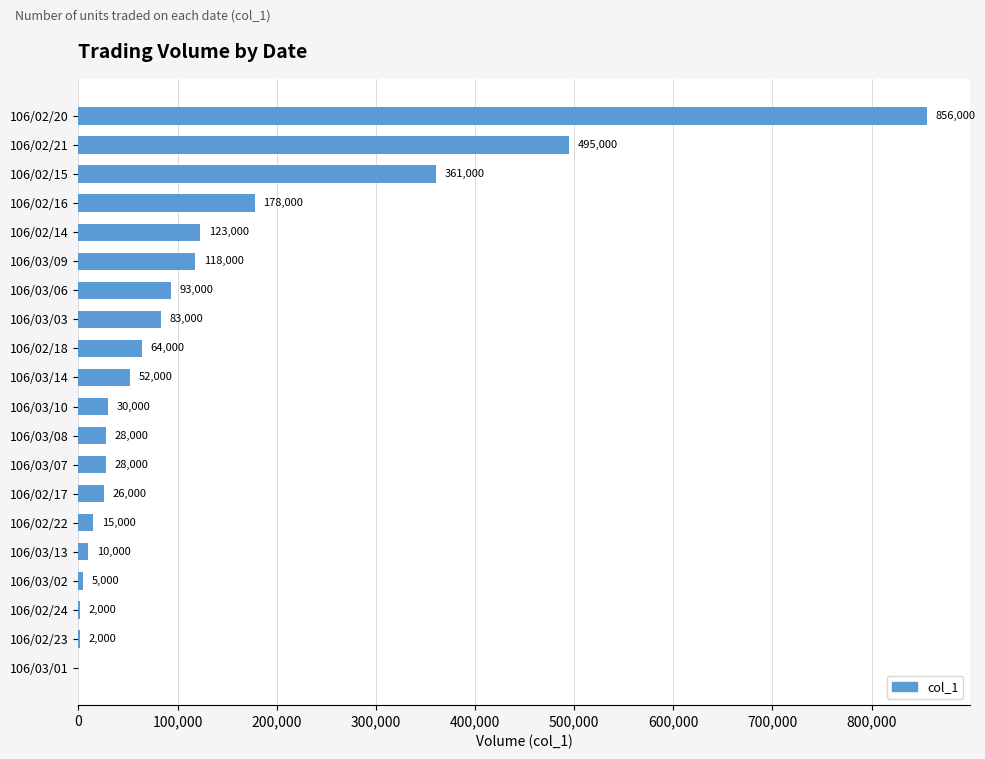

Read the value at 106/03/08.

28000